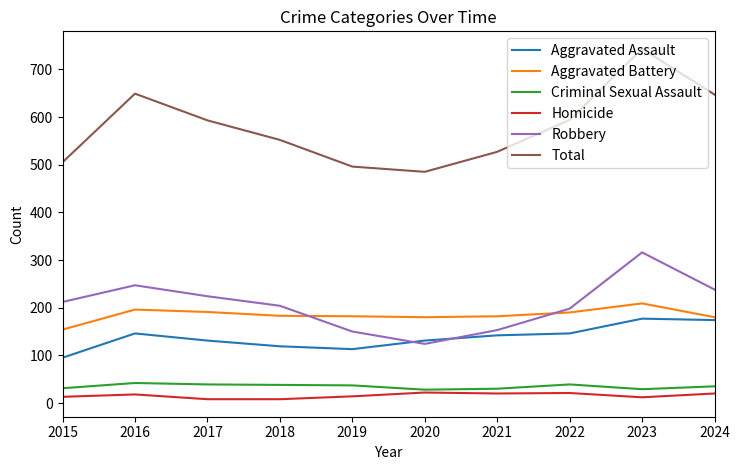

Which category has the highest value across all series?

2023